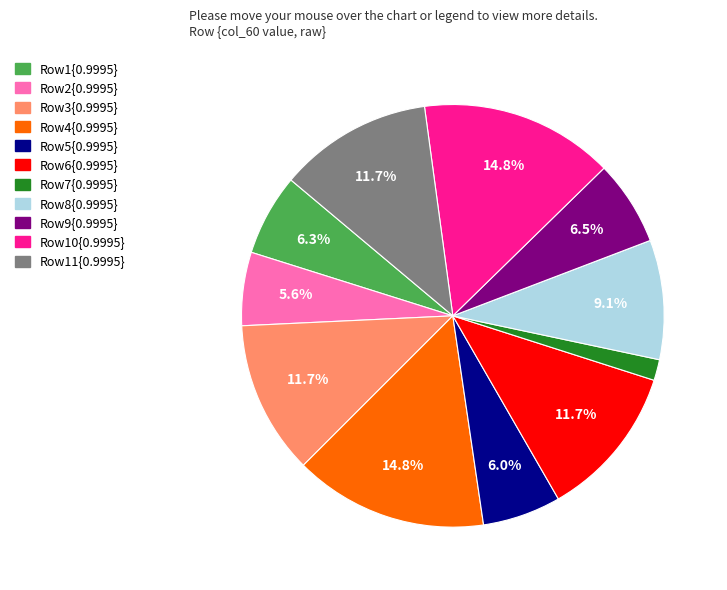

Is there a majority slice in this chart?

No